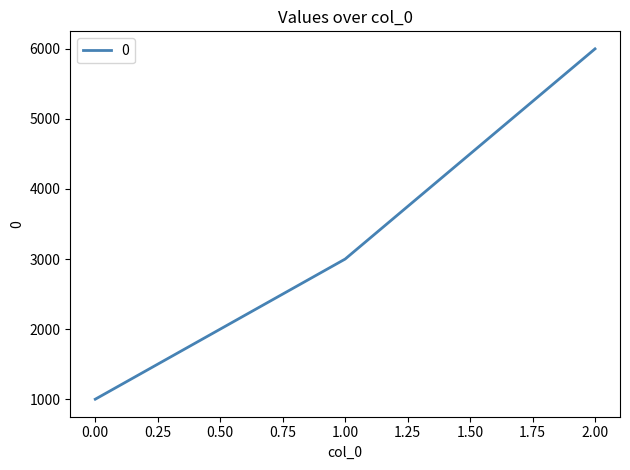

Reading right to left, list all the values displayed in this chart.

6000	3000	1000